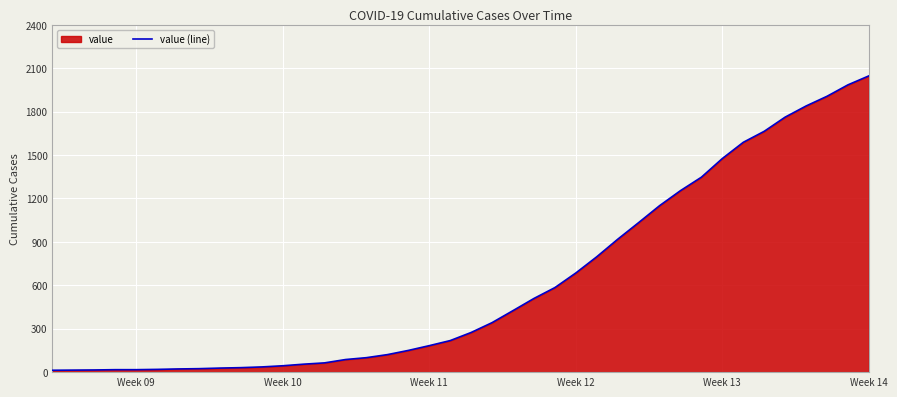

What is the difference between the maximum and second lowest values?

2033